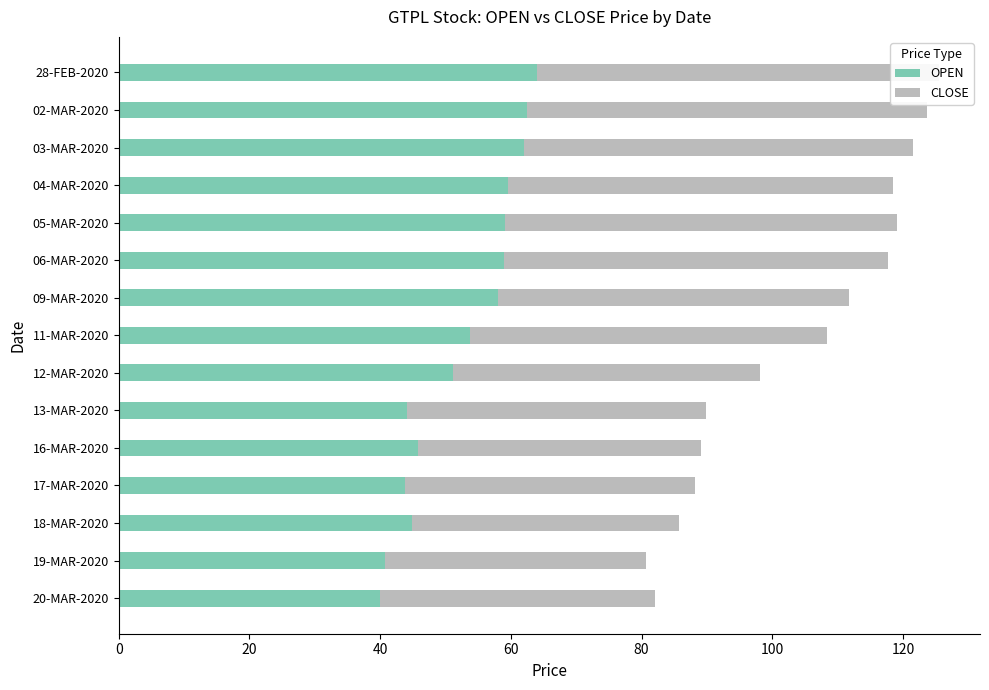

How many values in the OPEN series exceed 53?

8